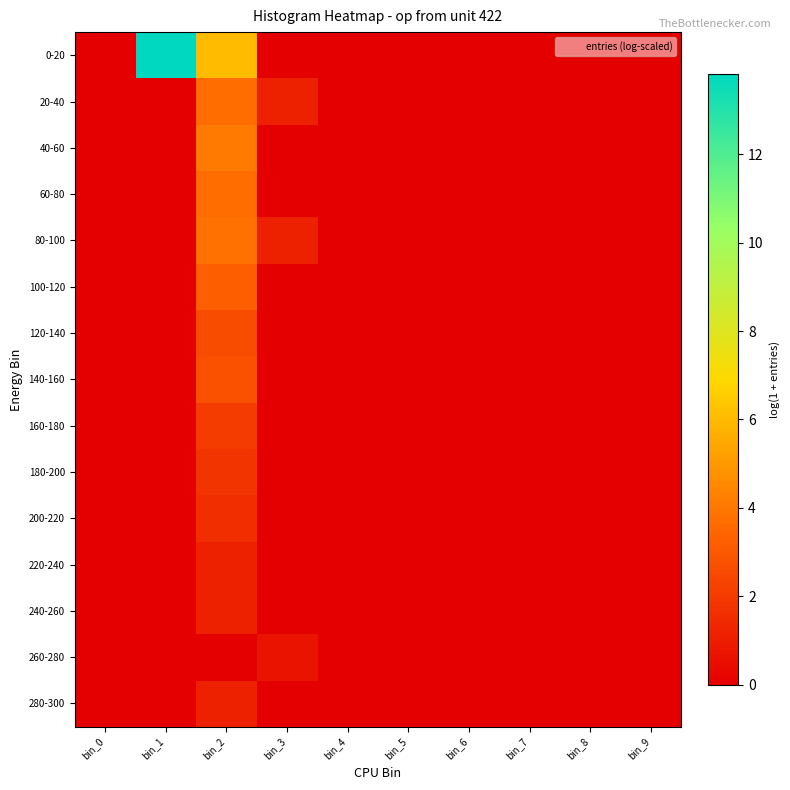

Count the number of data series in this chart.

15